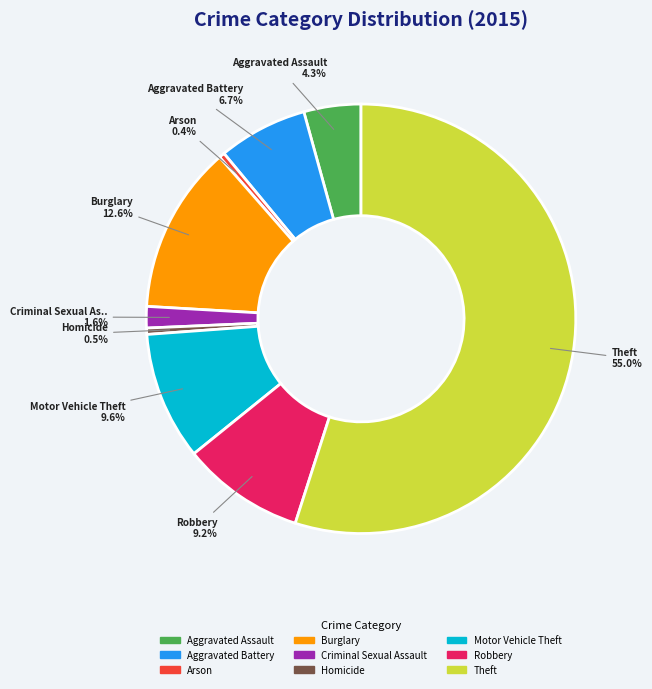

To the nearest percent, what percentage of the pie is Motor Vehicle Theft?

10%